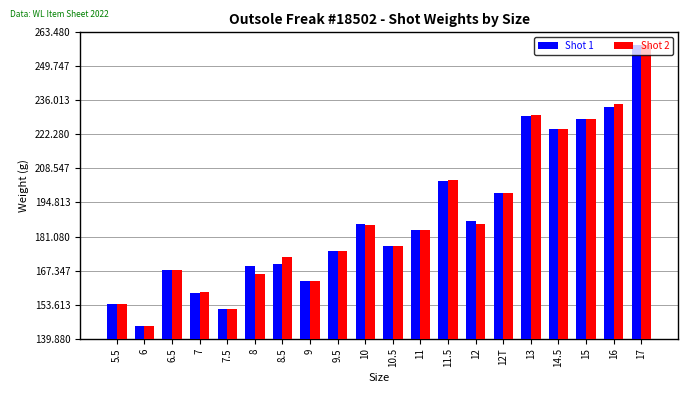

The Shot 1 series shows 144.9 at 6. True or false?

True